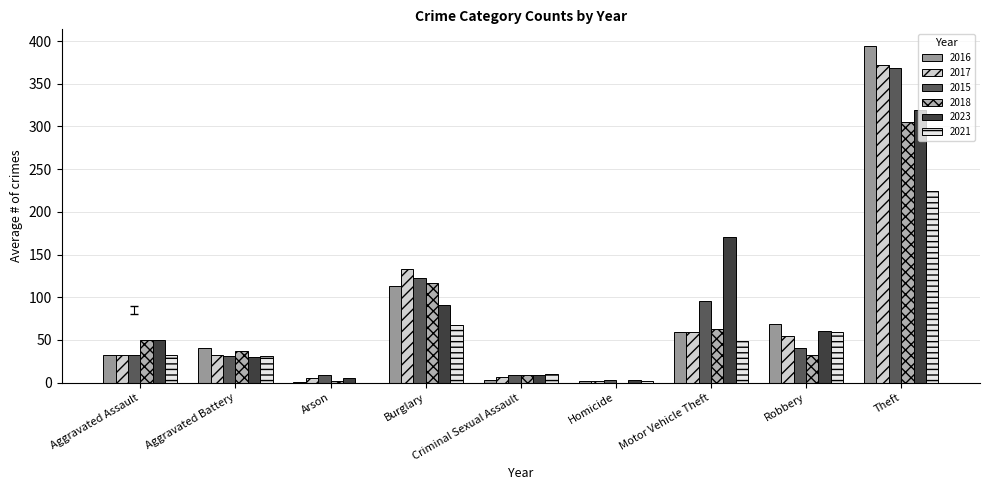

At which category is the sum across all series the highest?

Theft